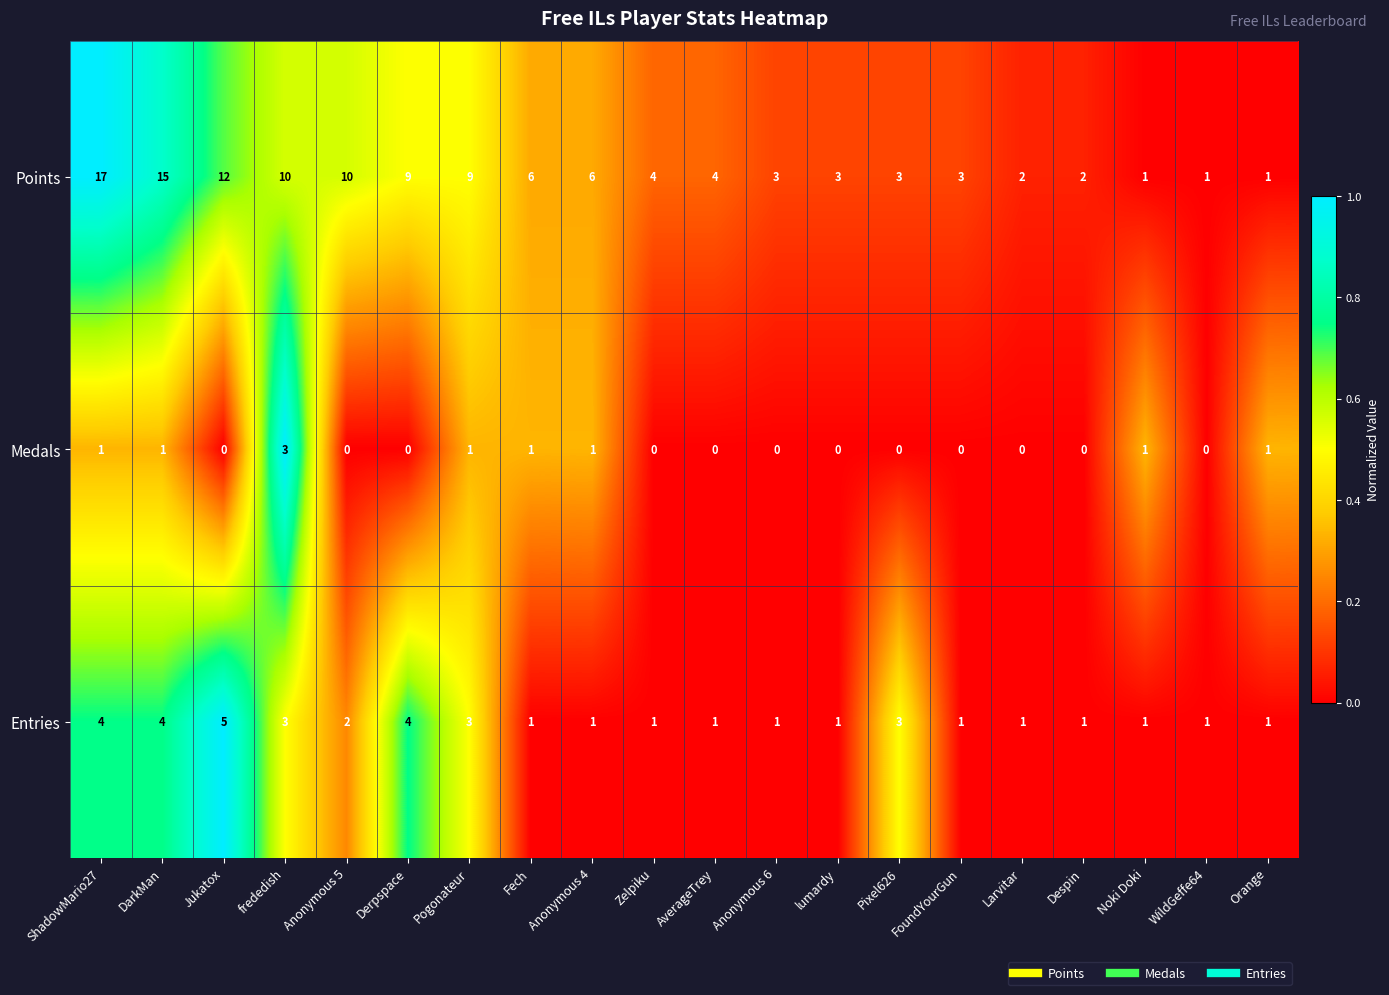

List the series in order of their overall mean, highest first.

Points, Entries, Medals